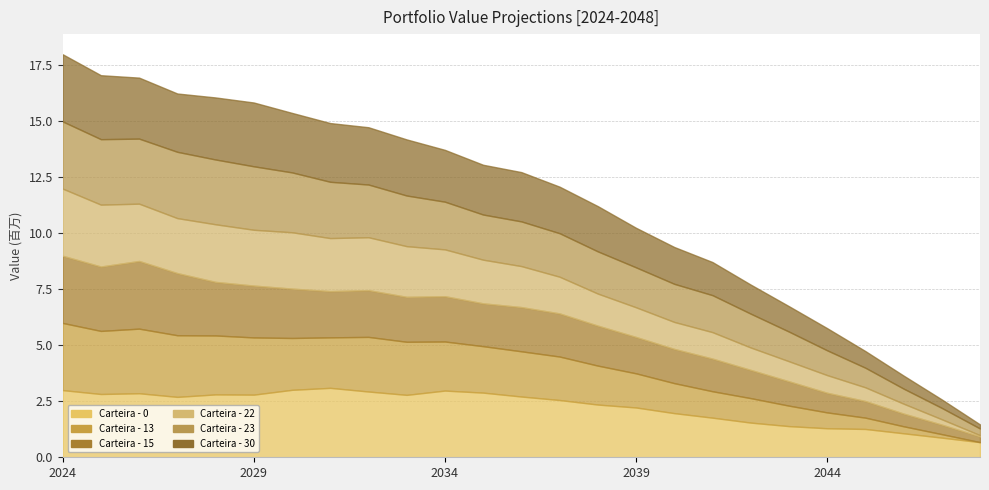

List the series in order of their peak value, lowest first.

Carteira - 13, Carteira - 22, Carteira - 23, Carteira - 30, Carteira - 15, Carteira - 0